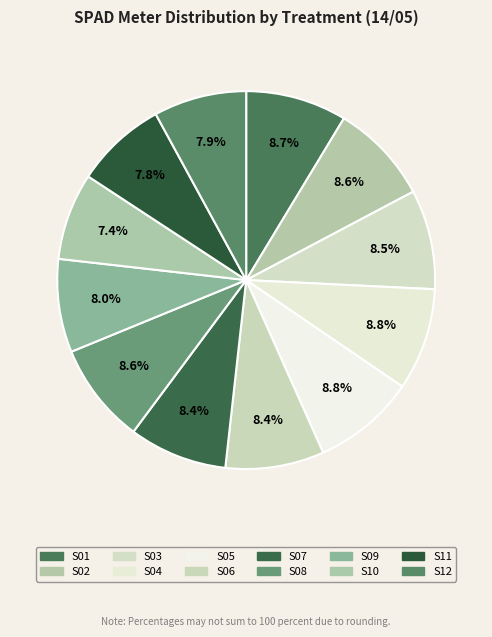

What is the smallest slice in the pie chart?

S10